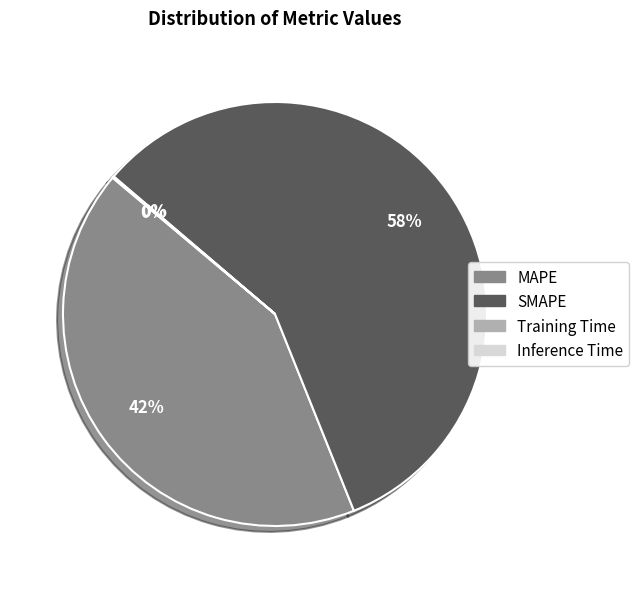

Which slice is the largest?

SMAPE